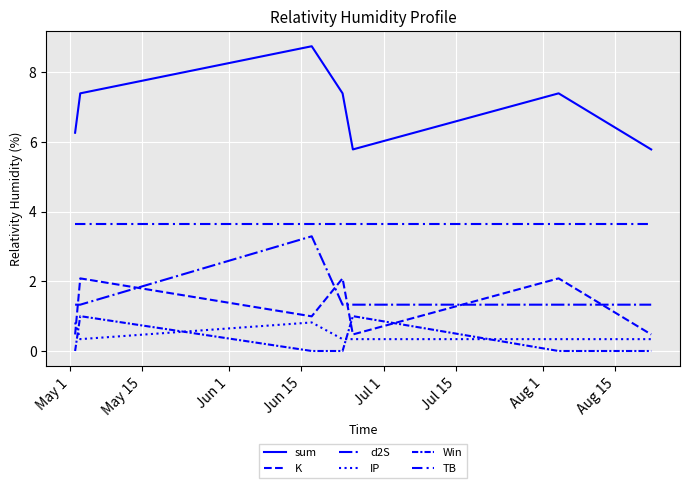

What is the value of the TB point at the 1st from the left?

3.6